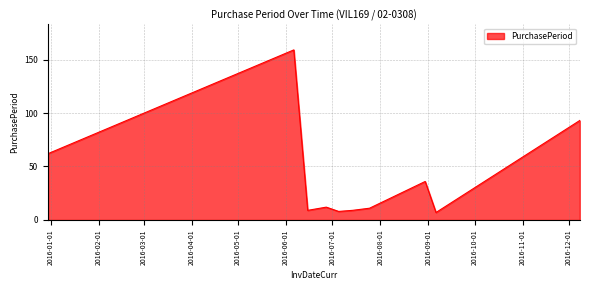

What is the difference between the maximum and minimum values?

152